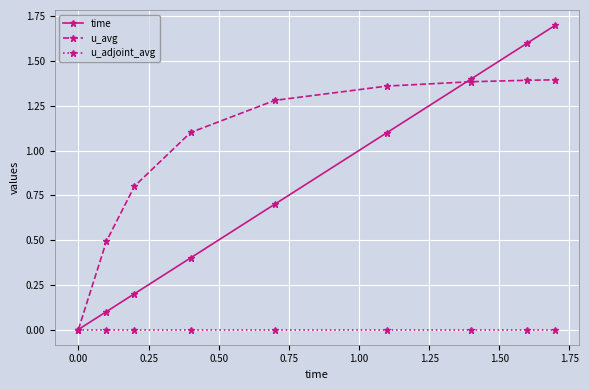

How many categories are shown in the chart?

9